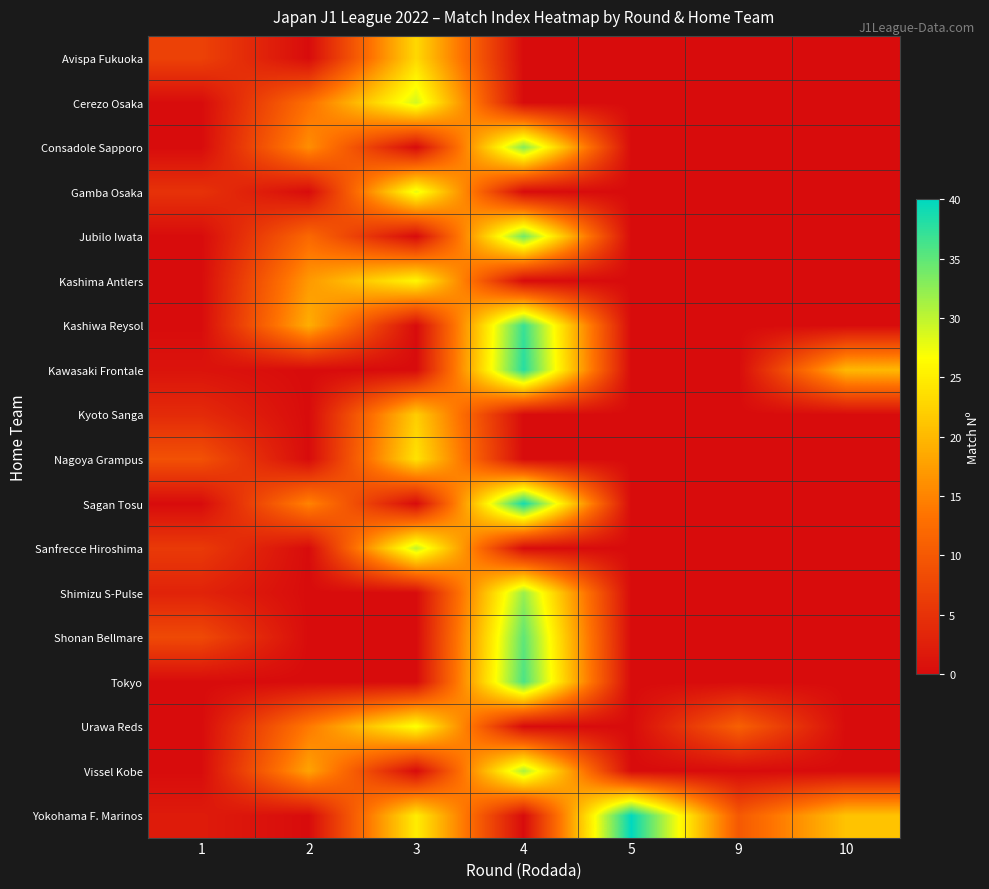

What is the difference between the highest and lowest values at 3?

30